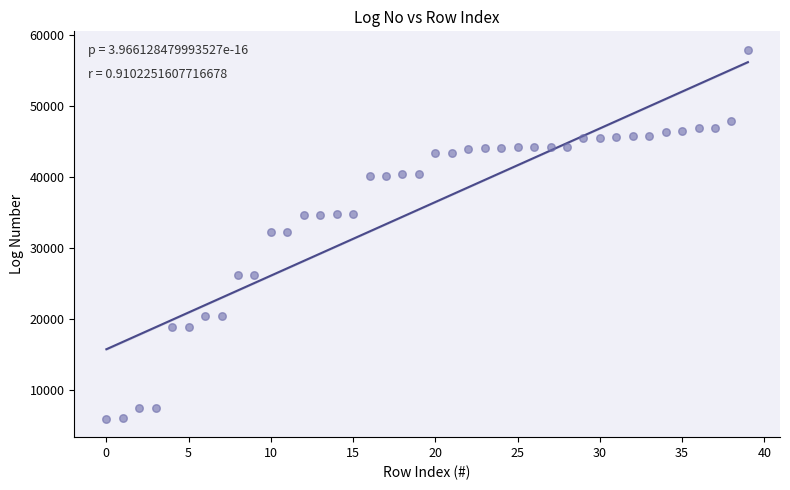

What is the range of Y values (max minus min)?

51923